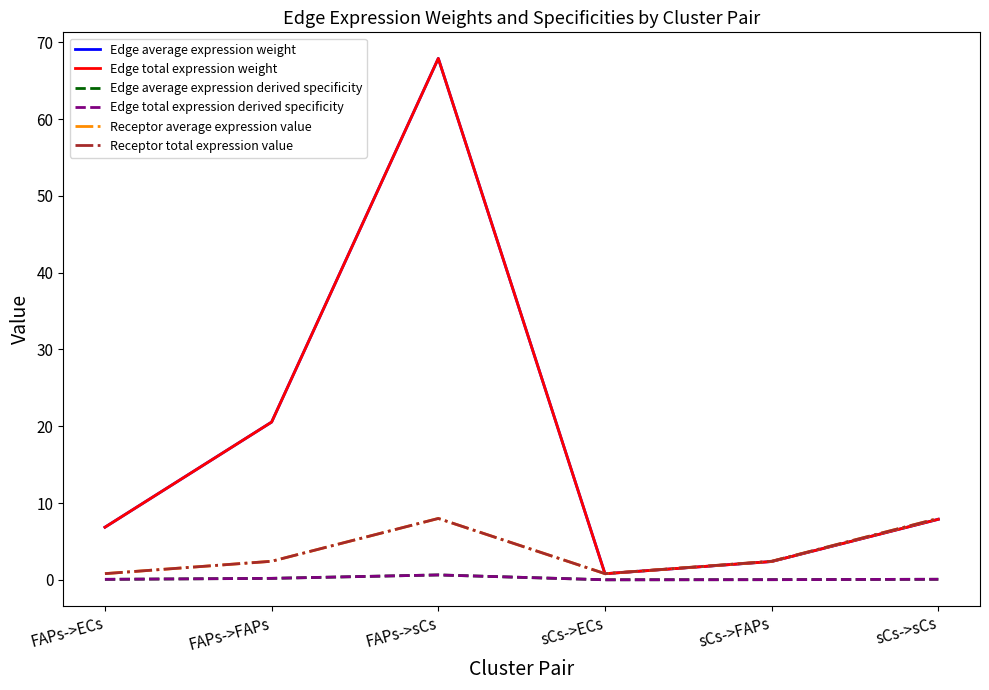

Does the chart have visible grid lines?

No